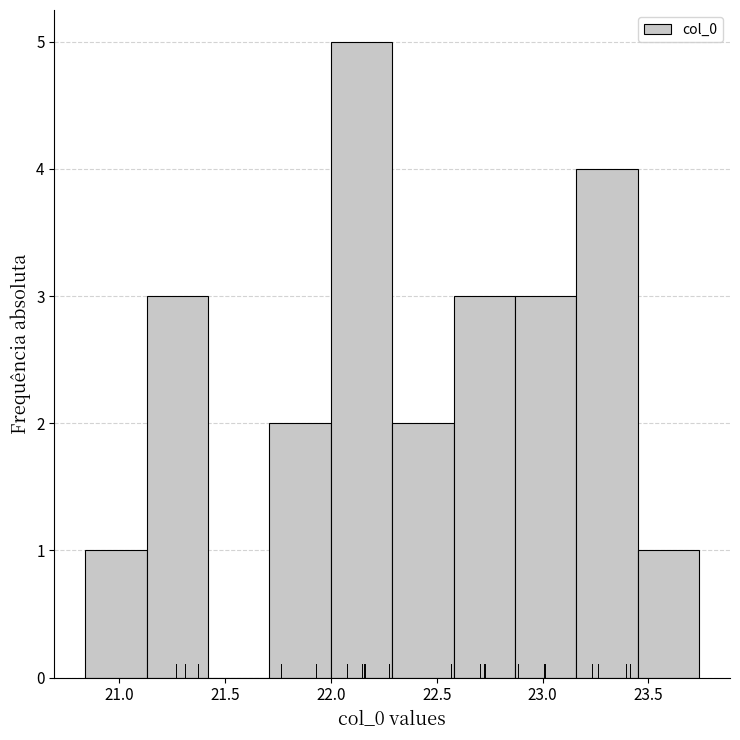

Reading left to right, transcribe this chart: for each bar, give the range it covers on the x-axis and its height. Neither the bar edges nor the heights are printed on the chart, so give them approximately, as read against the axes.

20.85 to 21.15: 1
21.15 to 21.40: 3
21.40 to 21.70: 0
21.70 to 22.00: 2
22.00 to 22.30: 5
22.30 to 22.60: 2
22.60 to 22.85: 3
22.85 to 23.15: 3
23.15 to 23.45: 4
23.45 to 23.75: 1